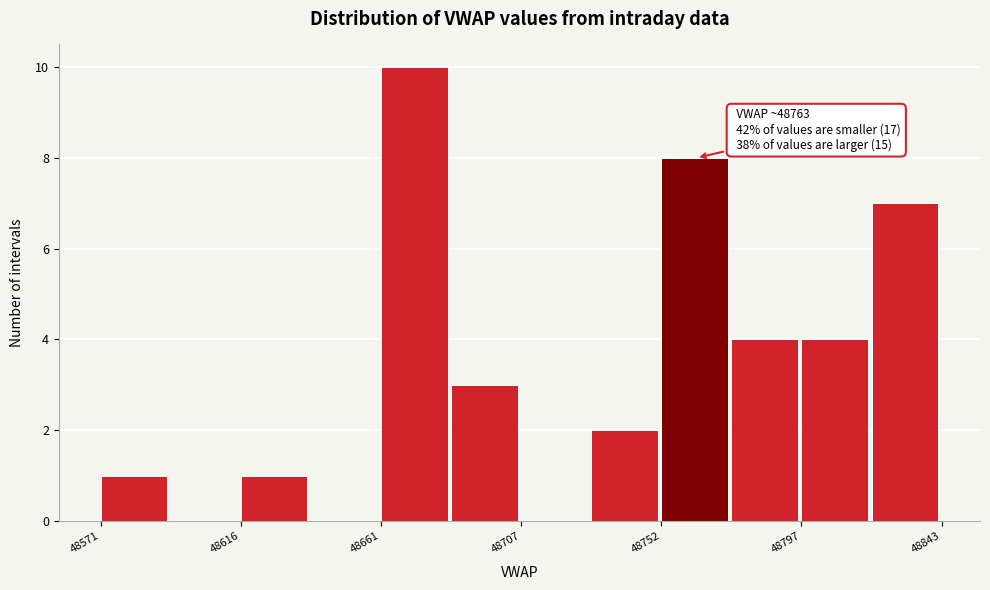

Over which range of the x-axis is the bar tallest?

48660 to 48685